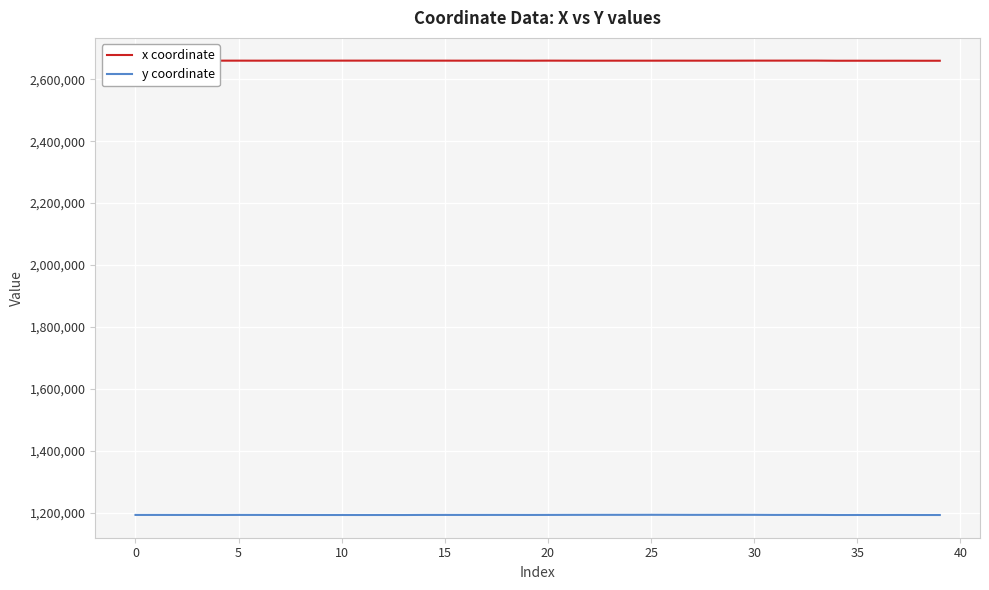

Rank the series by their maximum value, from lowest to highest.

y coordinate, x coordinate